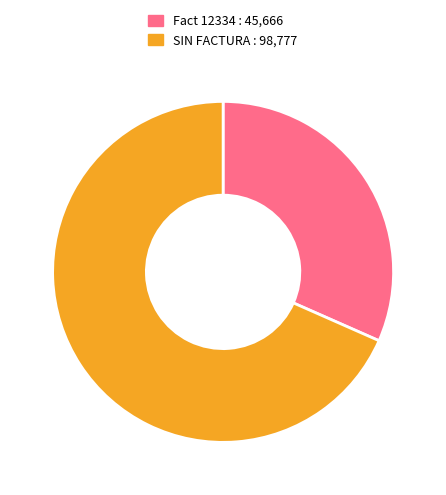

Is there any slice that represents more than half of the pie?

Yes